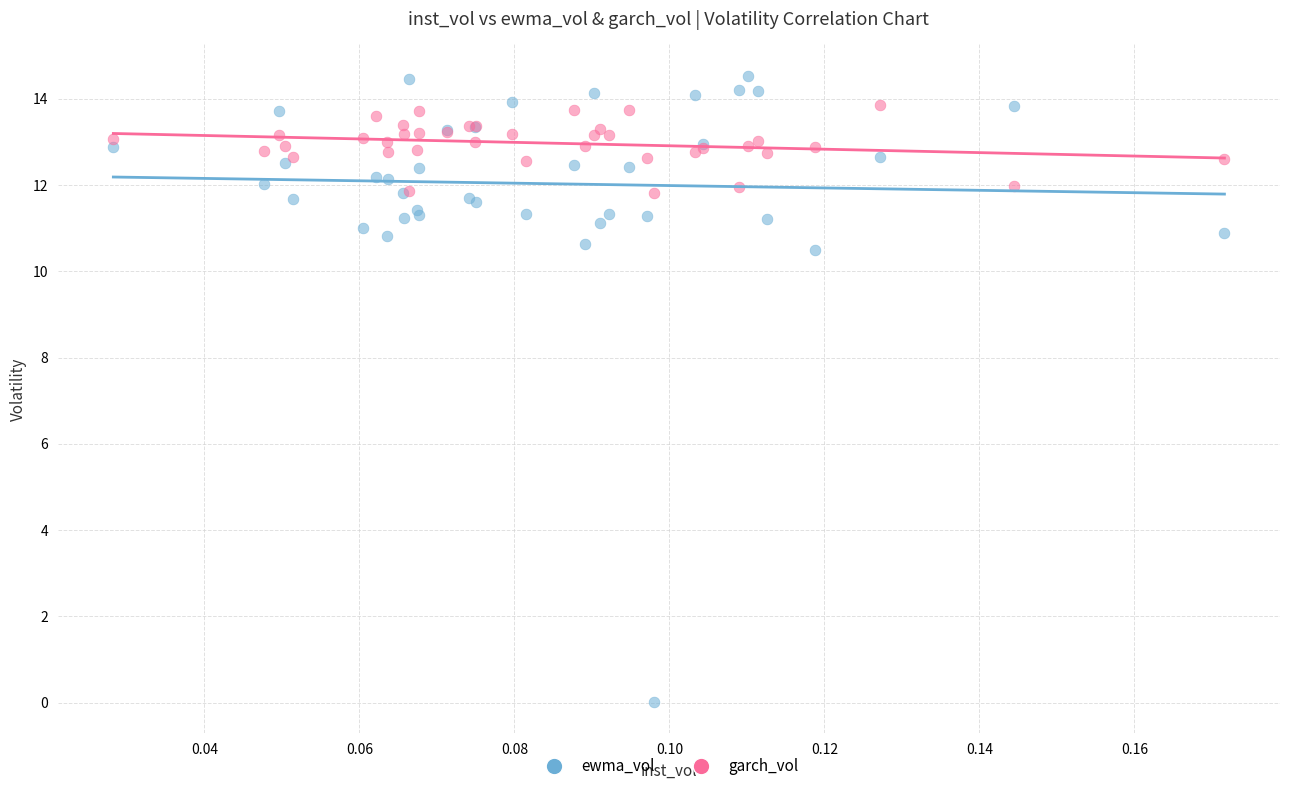

Which series reaches the minimum Y coordinate?

ewma_vol